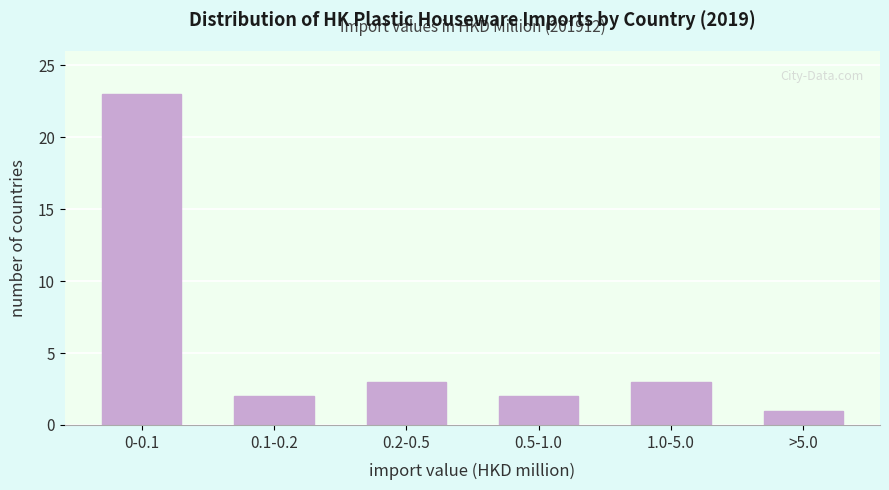

Reading left to right, extract all data points from this chart.

0-0.1=23	0.1-0.2=2	0.2-0.5=3	0.5-1.0=2	1.0-5.0=3	>5.0=1